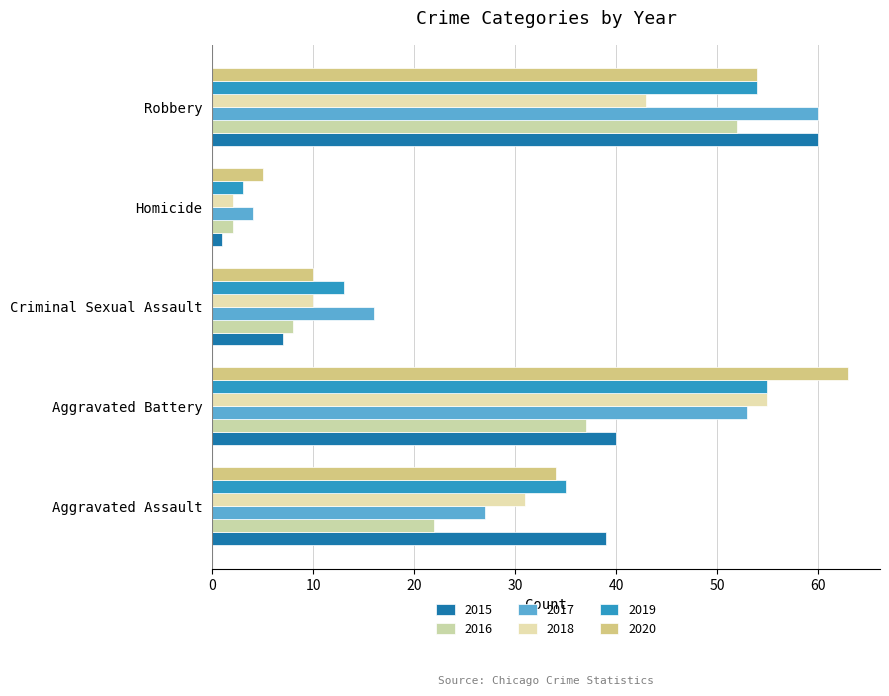

What is the total value across all series at Robbery?

323